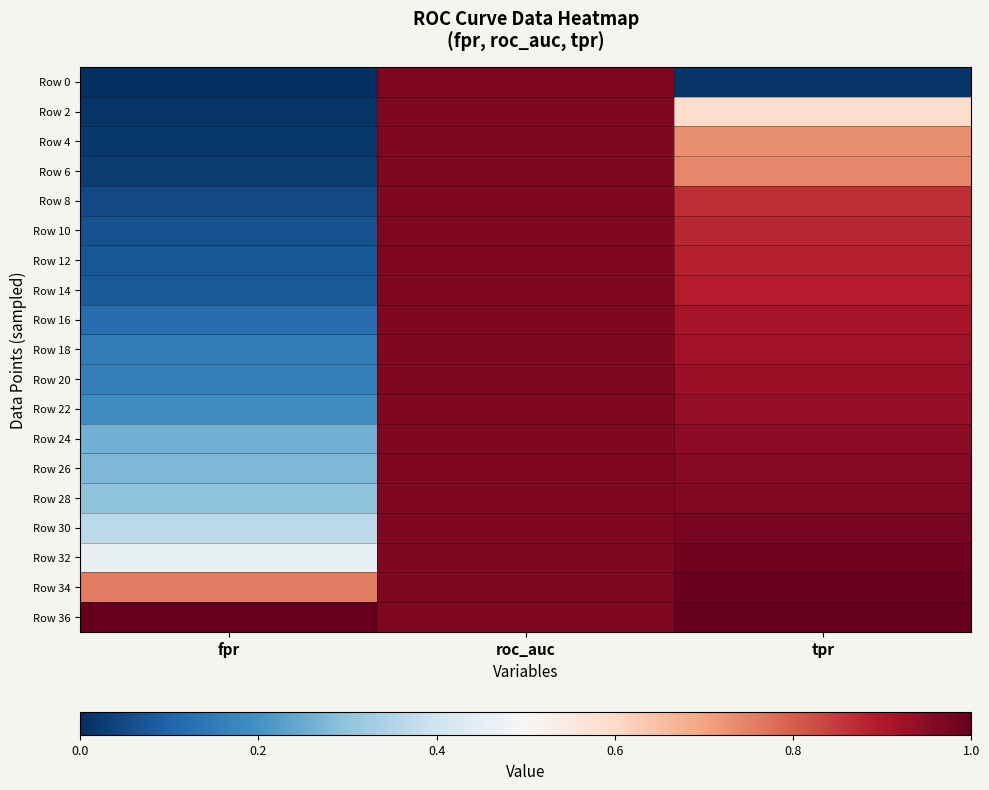

How many series are shown in this chart?

19